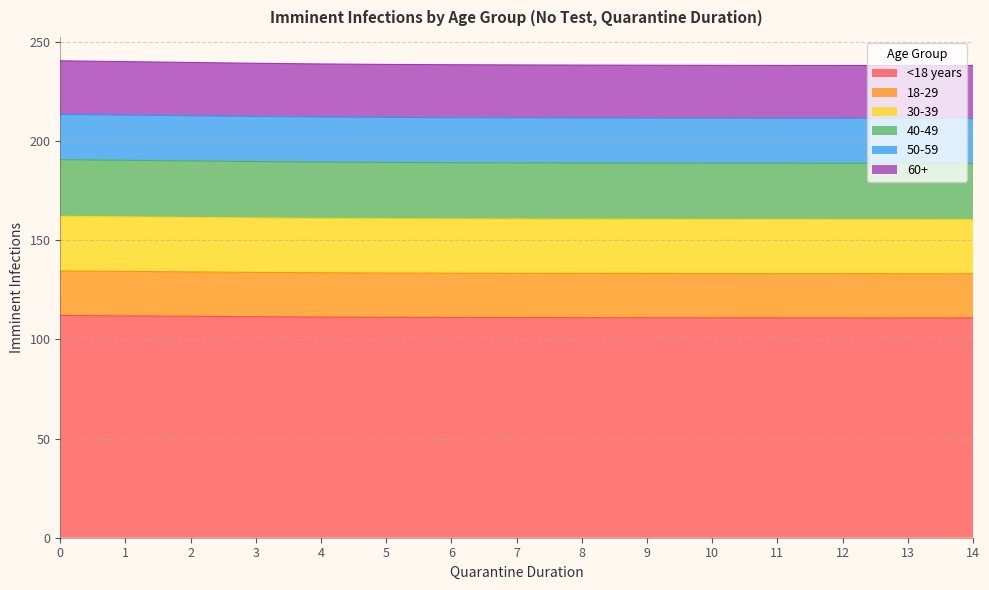

What is the lowest value of the <18 years series?

110.9